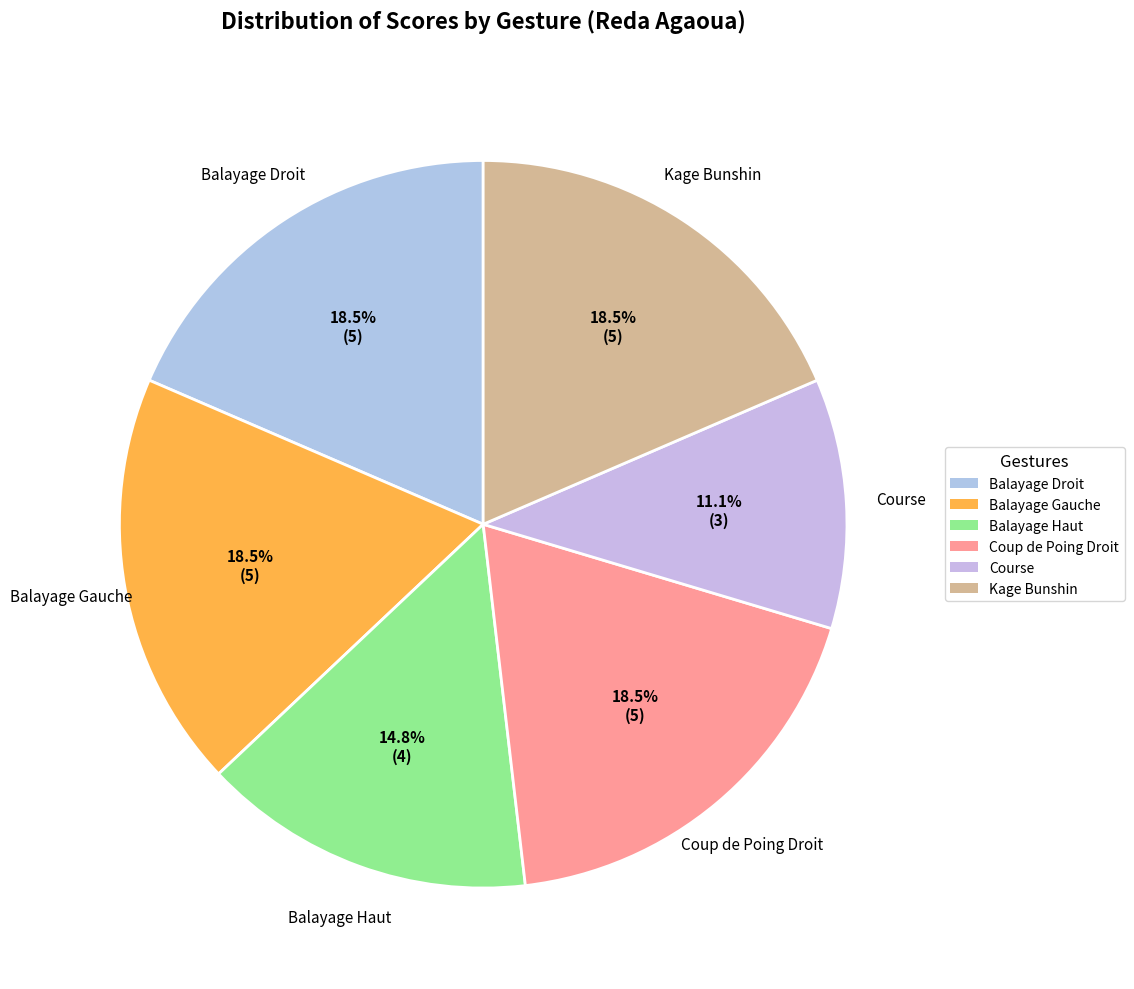

How many slices are in this pie chart?

6